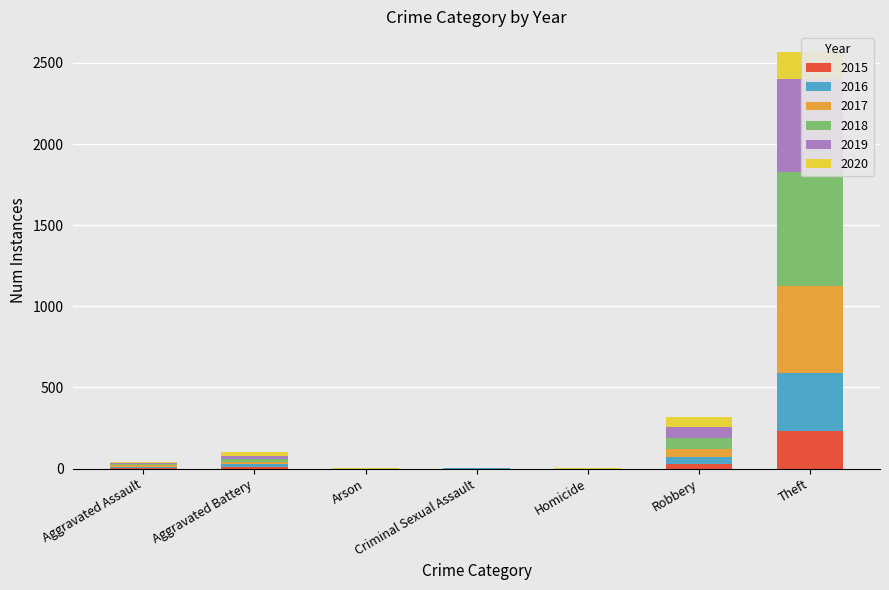

How many positive values does the 2017 series have?

5